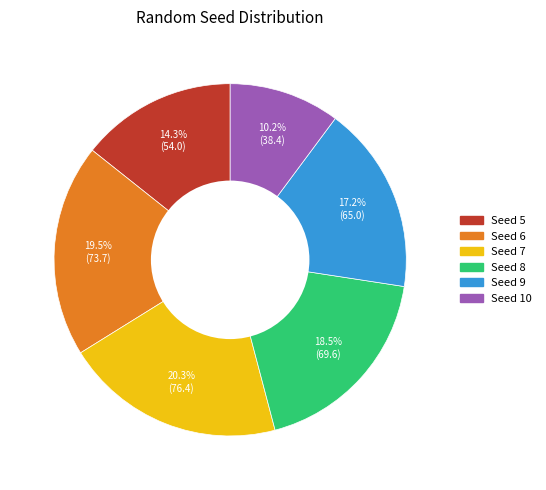

Is there any slice that represents more than half of the pie?

No